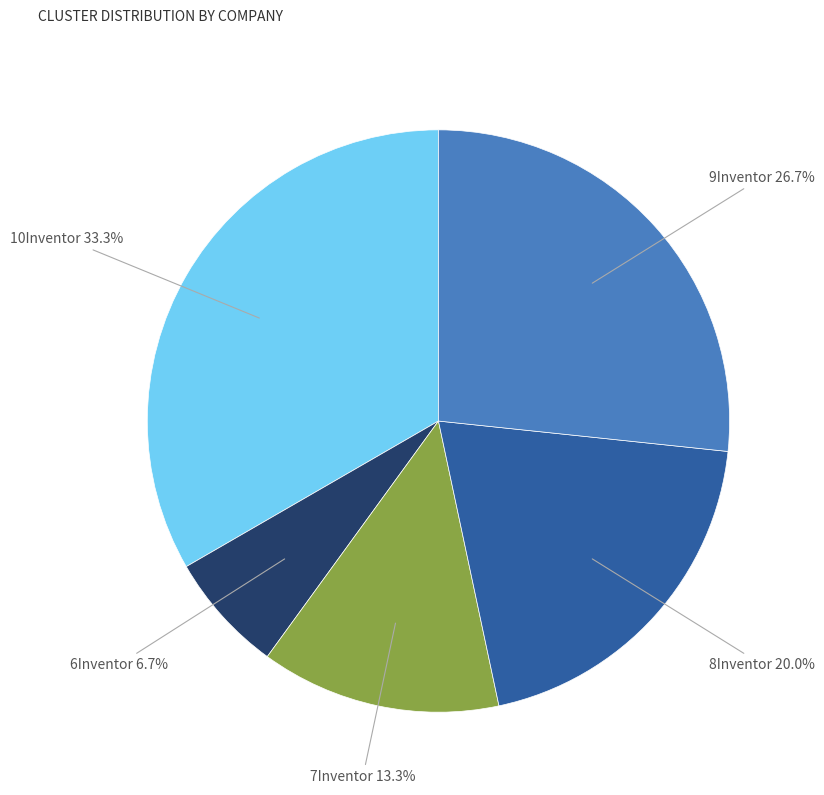

How many slices are in this pie chart?

5